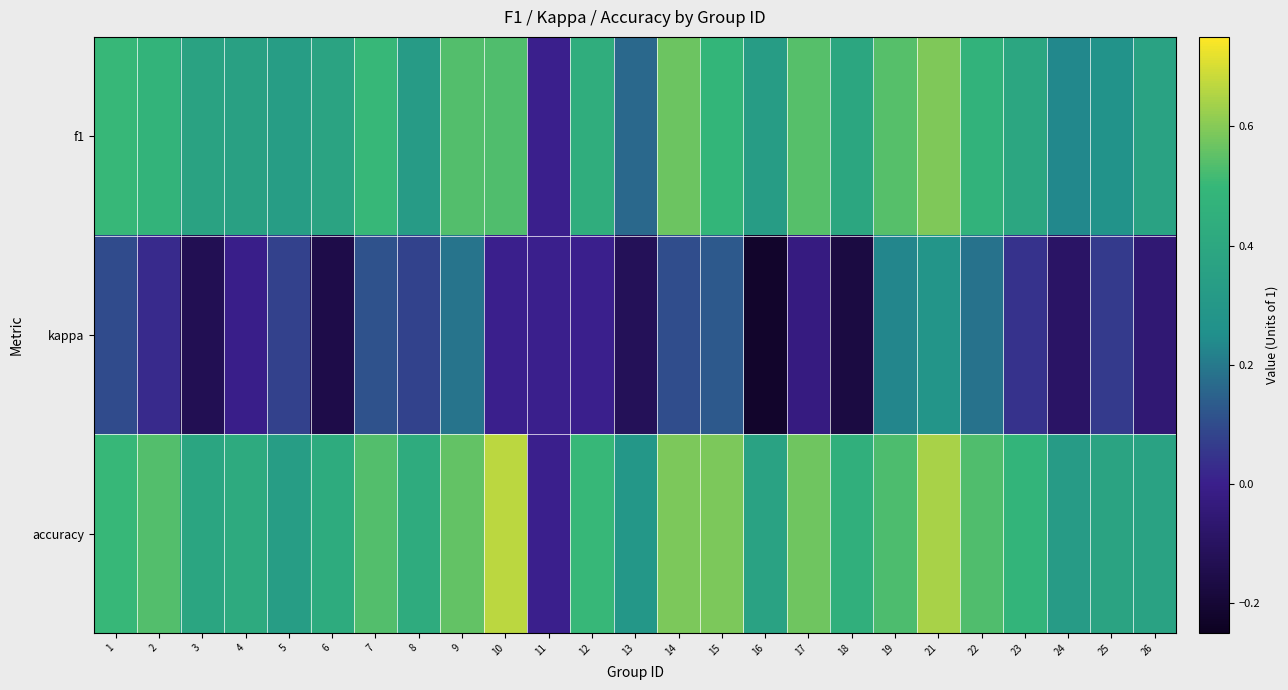

What is the smallest value displayed?

-0.2